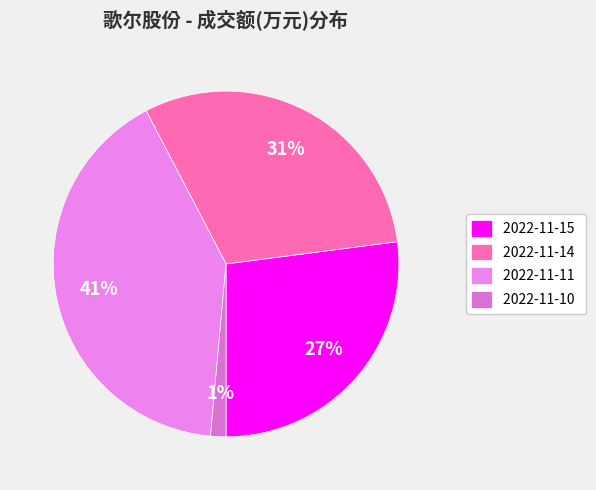

Is it true that 2022-11-10 is 8% of the pie?

False